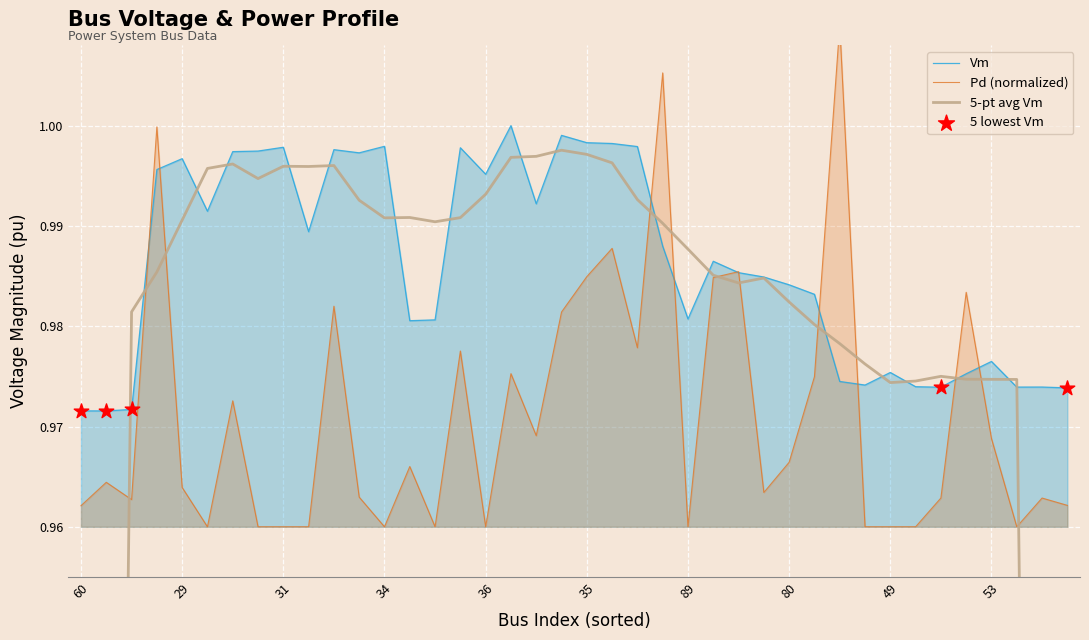

True or false: Vm has a value of 0.6 at 34.

False